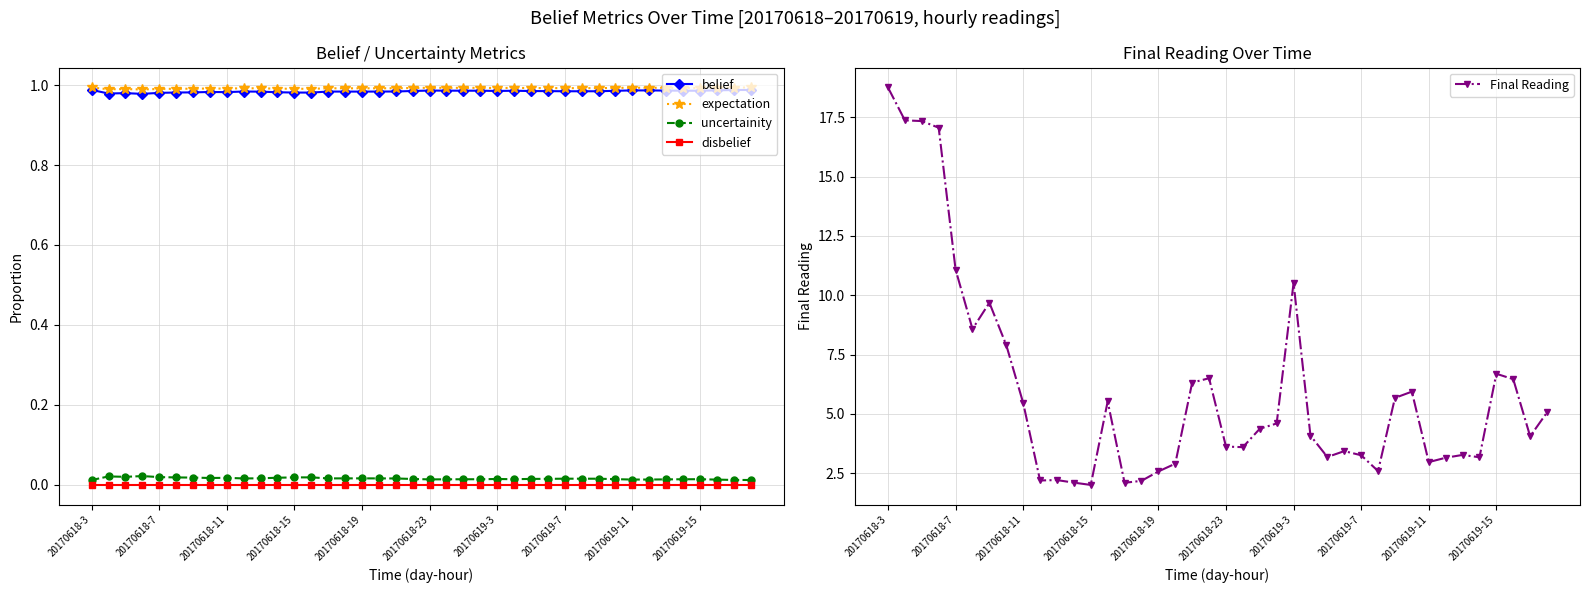

True or false: belief and uncertainity cross at least once.

False